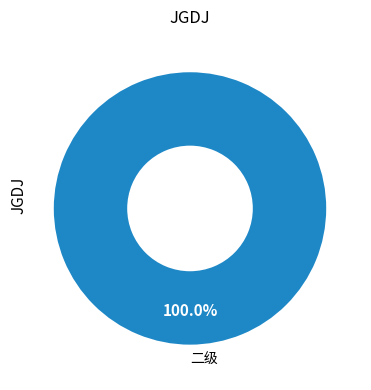

Rank the categories by value from highest to lowest.

二级